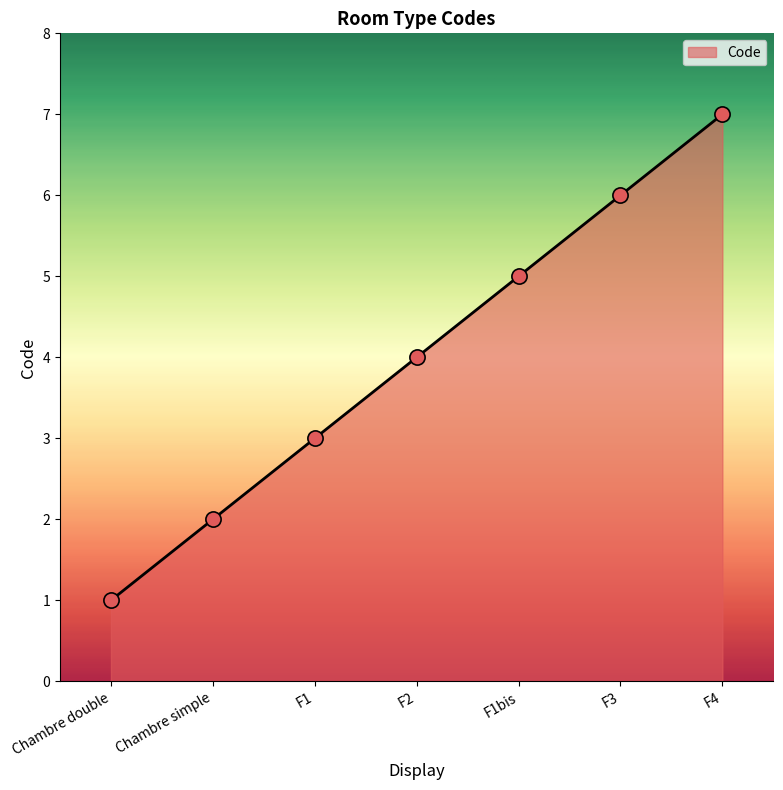

Approximately how many times larger is the value at F1bis compared to F1?

1.7